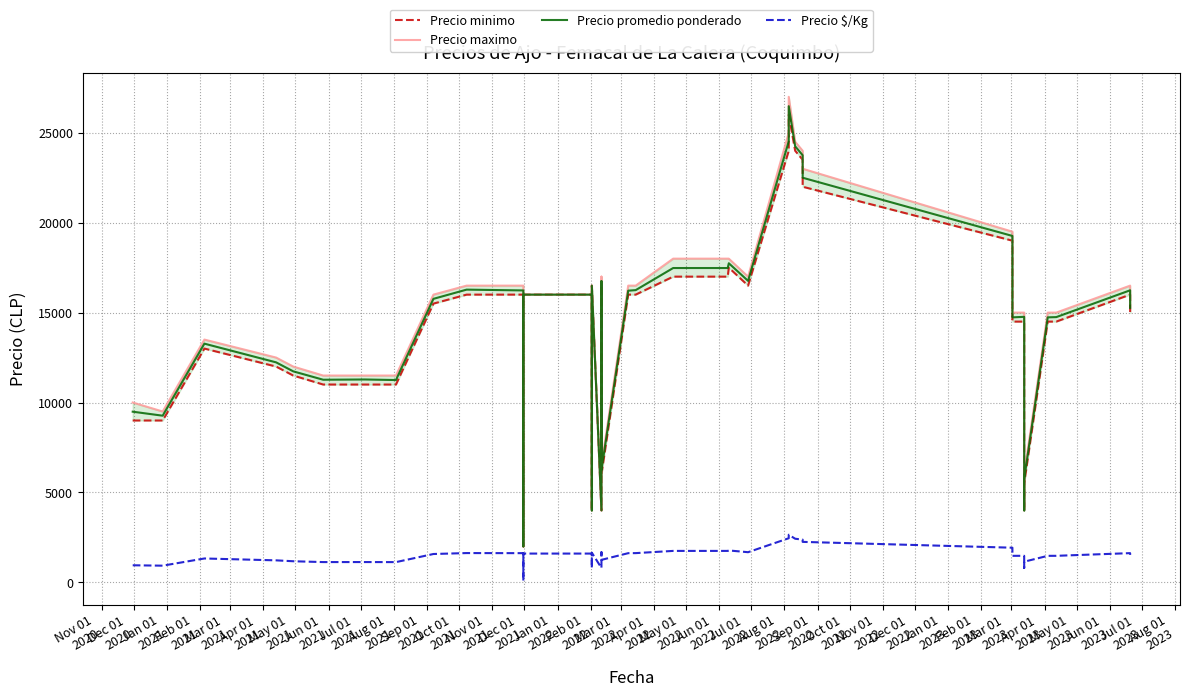

What are all the series names shown in the legend?

Precio minimo, Precio maximo, Precio promedio ponderado, Precio $/Kg